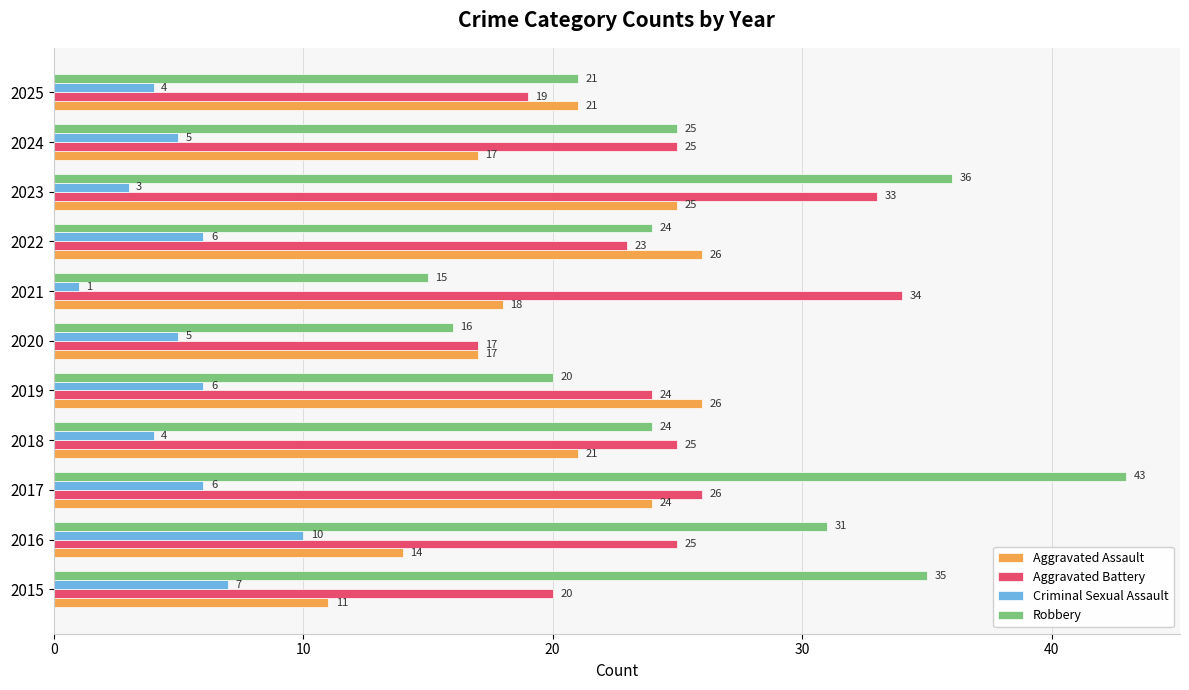

Rank the series by their maximum value, from highest to lowest.

Robbery, Aggravated Battery, Aggravated Assault, Criminal Sexual Assault